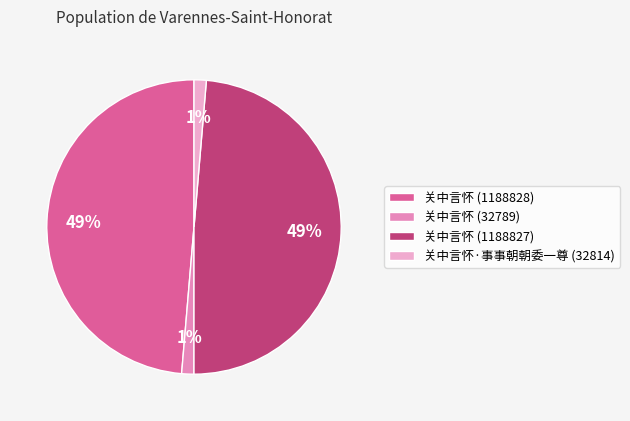

To the nearest percent, what is the combined percentage of 关中言怀 (1188828) and 关中言怀·事事朝朝委一尊 (32814)?

50%